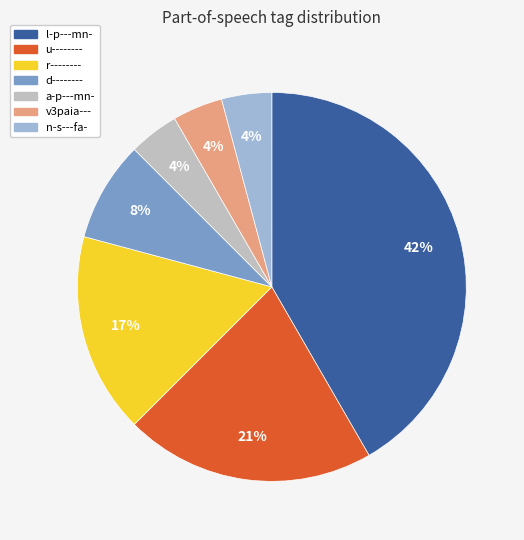

Do u-------- and l-p---mn- together represent more than half of the pie?

Yes